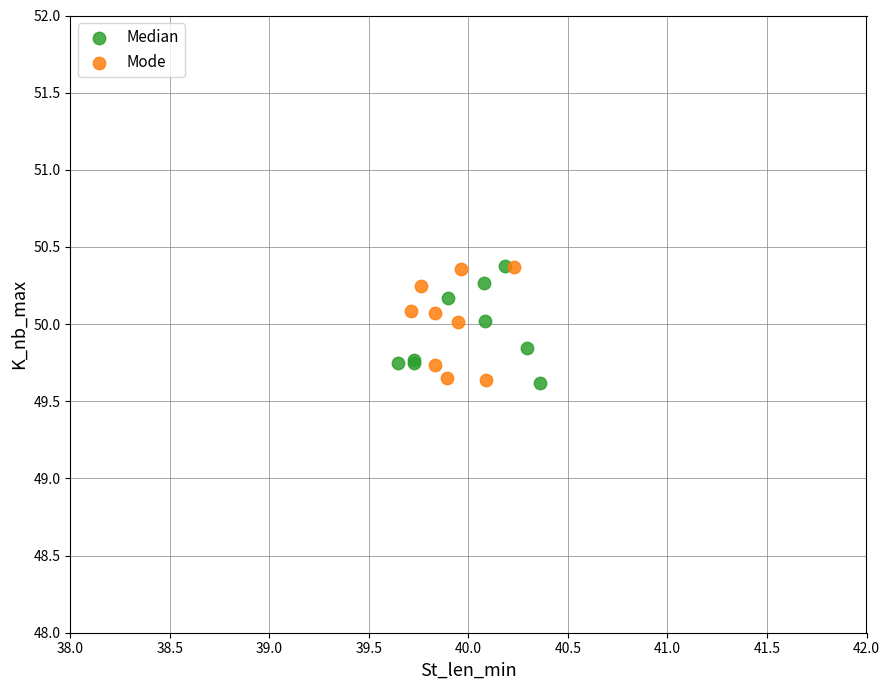

What are all the series names shown in the legend?

Median, Mode